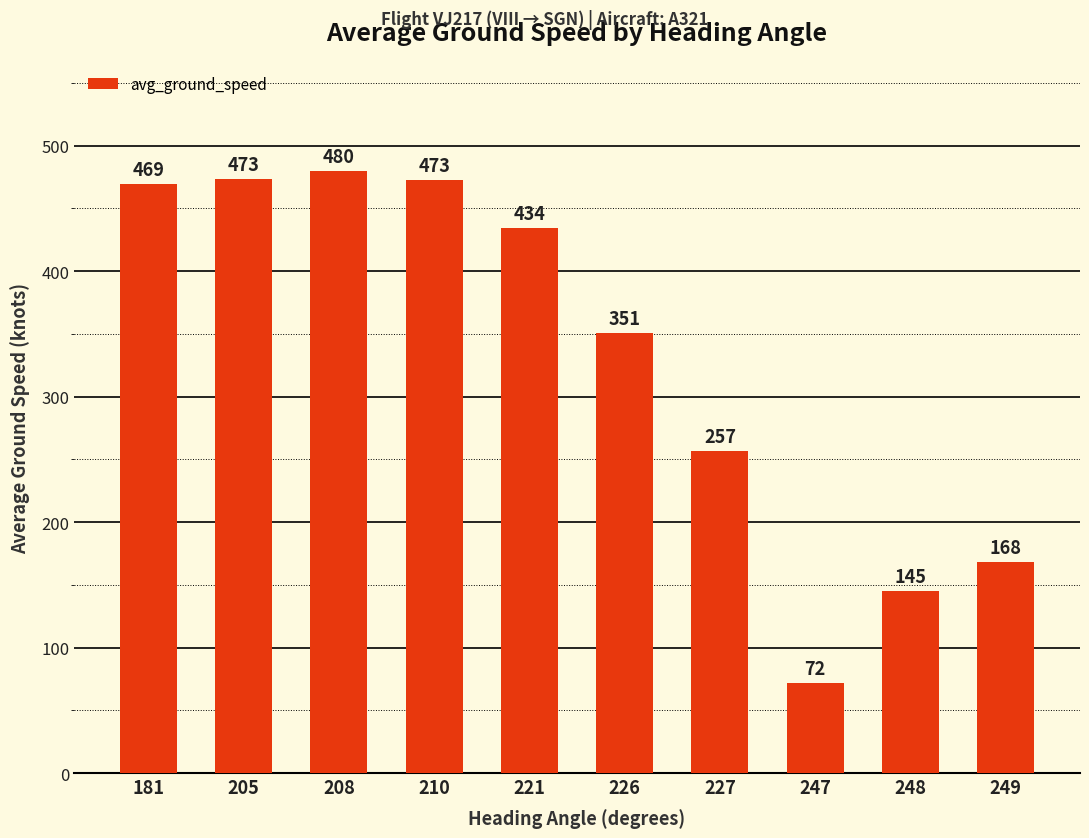

Between 205 and 227, which is larger?

205